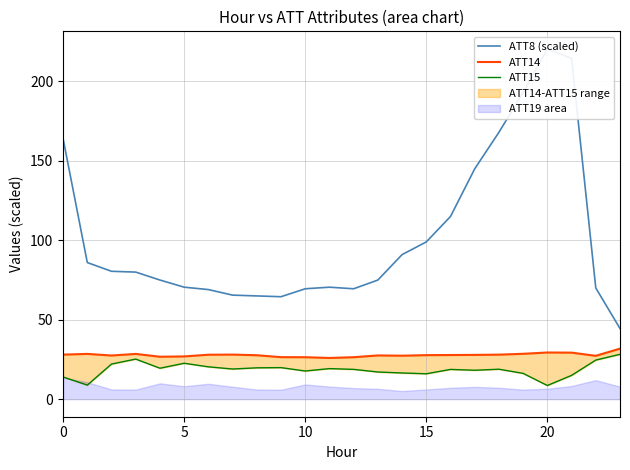

What is the sum of all ATT14 values?

668.1